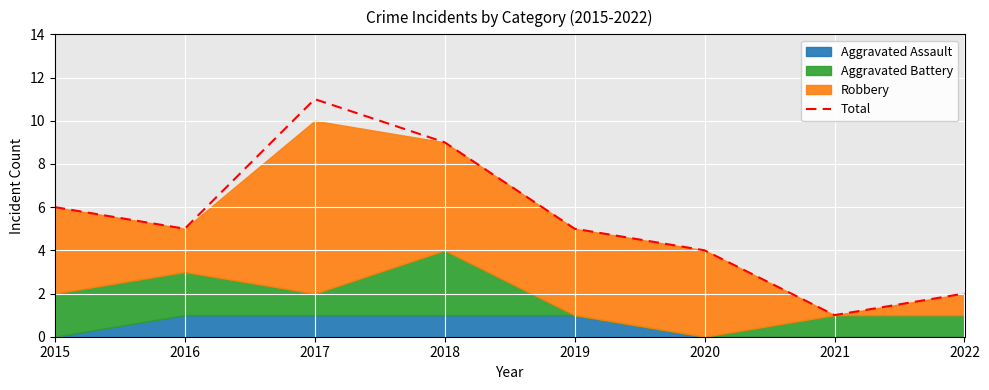

What is the maximum value for Total?

11